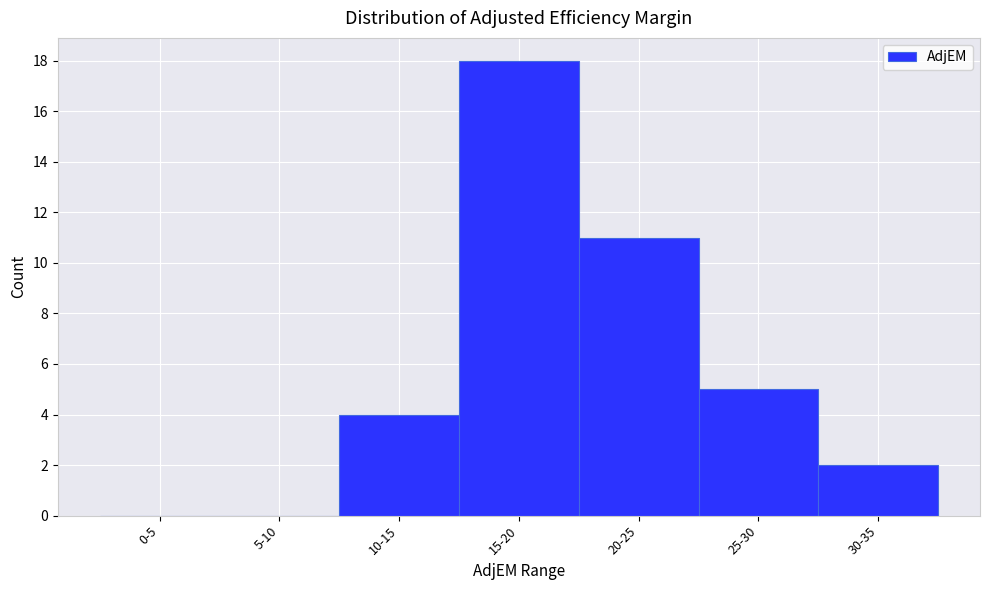

Reading left to right, list all the values displayed in this chart.

0-5=0	5-10=0	10-15=4	15-20=18	20-25=11	25-30=5	30-35=2